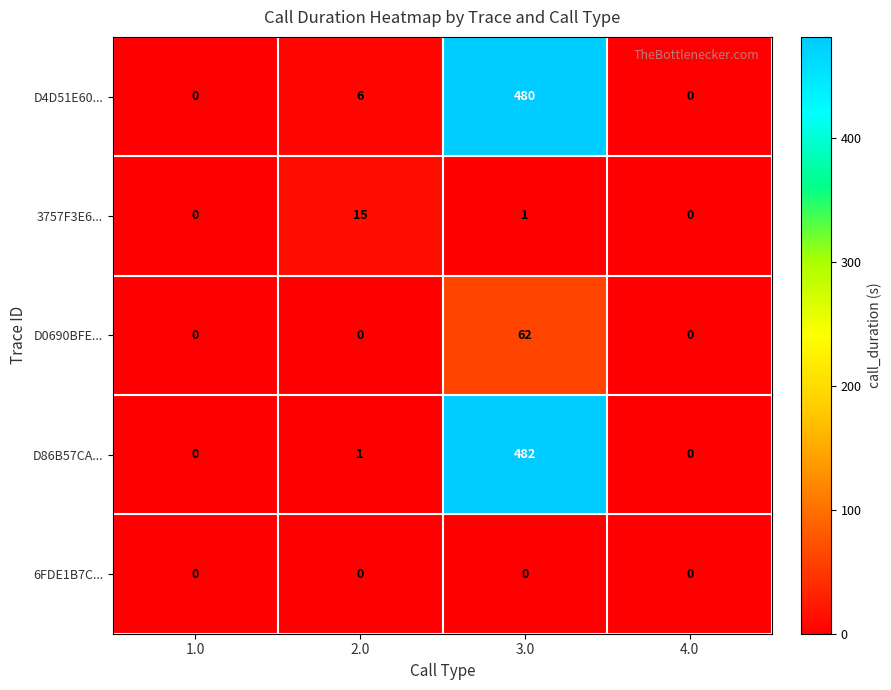

The value of D4D51E60... at 4.0 is 0. True or false?

True